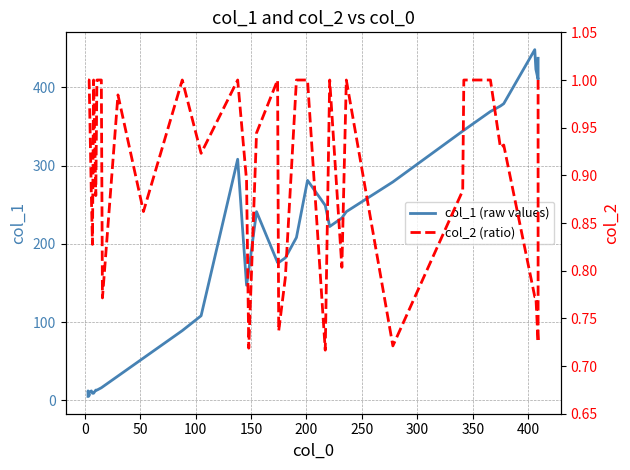

What are all the series names shown in the legend?

col_1 (raw values), col_2 (ratio)